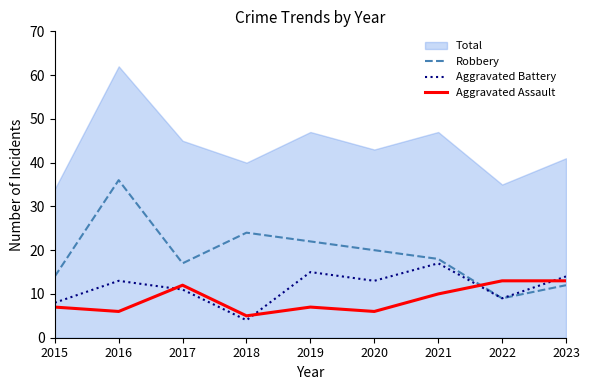

What is the sum of the Aggravated Assault values at 2023 and 2015?

20